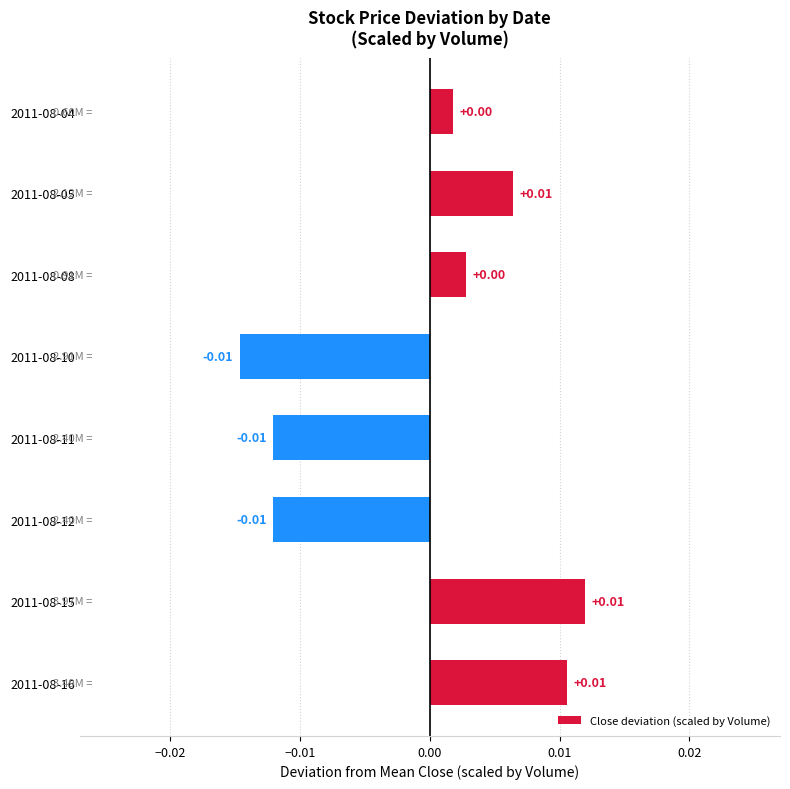

Between 2011-08-08 and 2011-08-11, which is larger?

2011-08-08